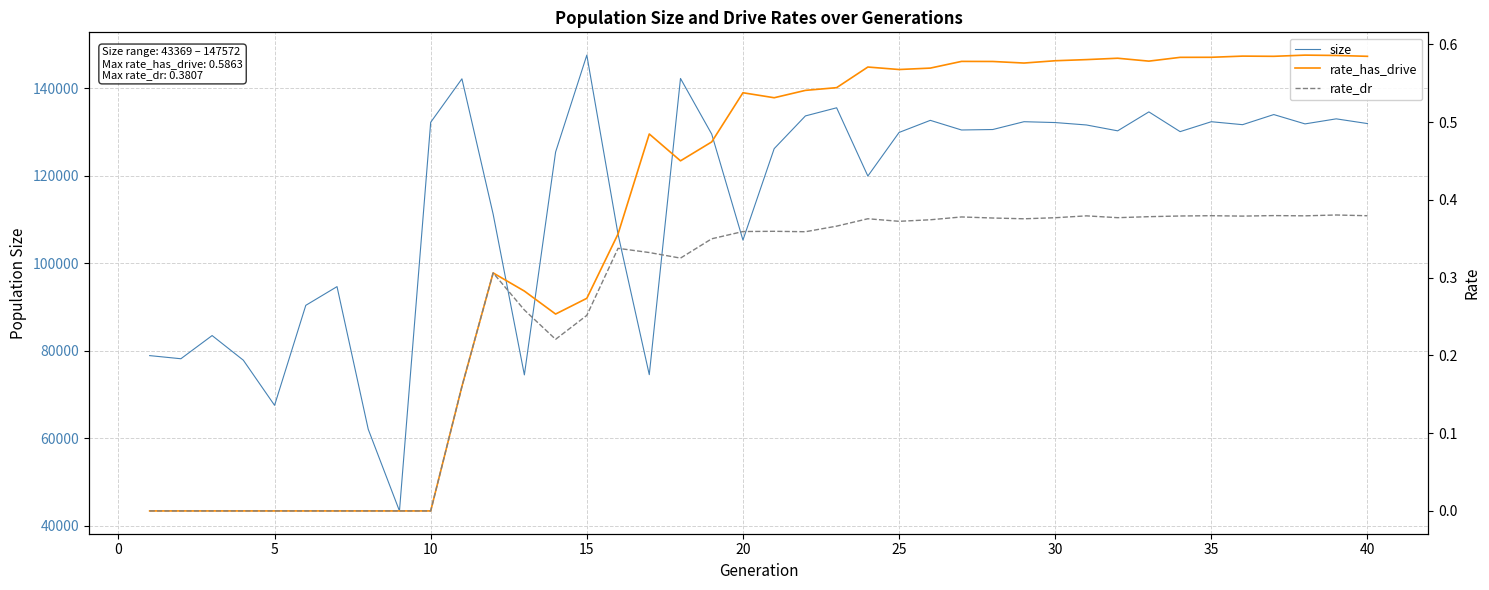

What is the lowest value of the size series?

43369